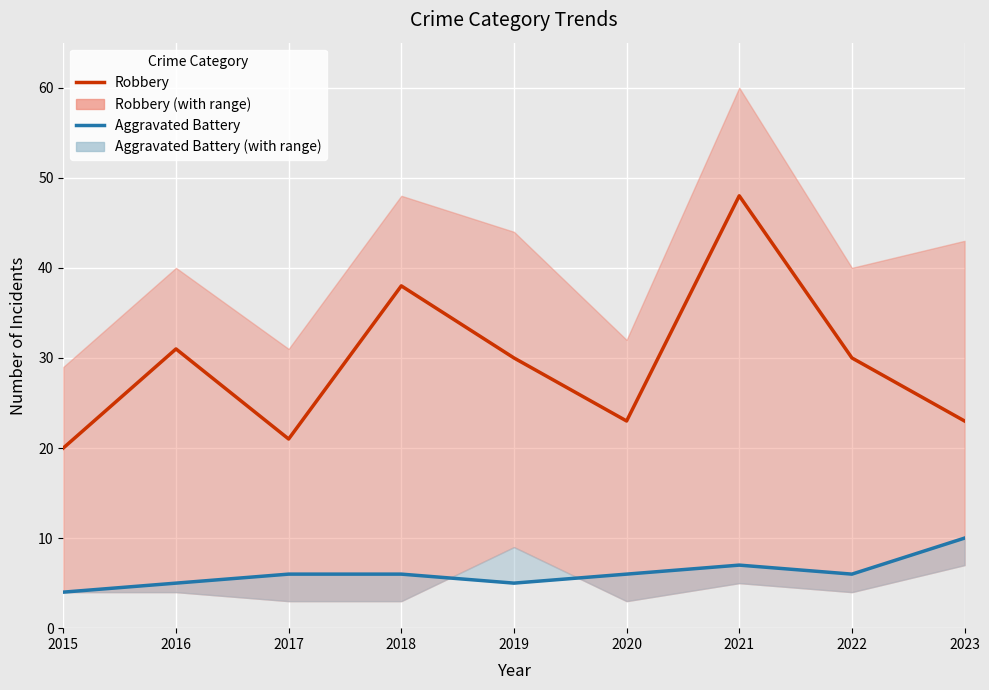

What are all the series names shown in the legend?

Robbery, Aggravated Battery